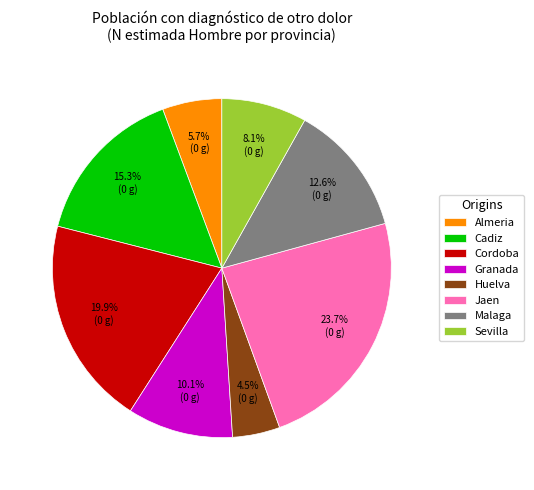

Combined, do Sevilla and Almeria account for over 50%?

No